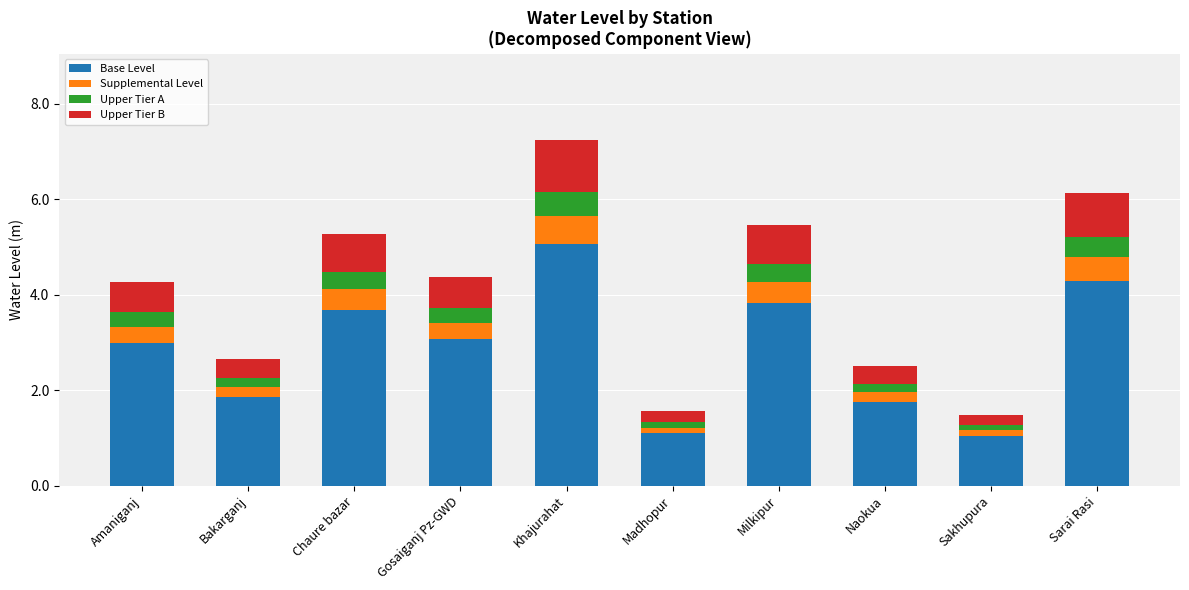

What are all the series names shown in the legend?

Base Level, Supplemental Level, Upper Tier A, Upper Tier B